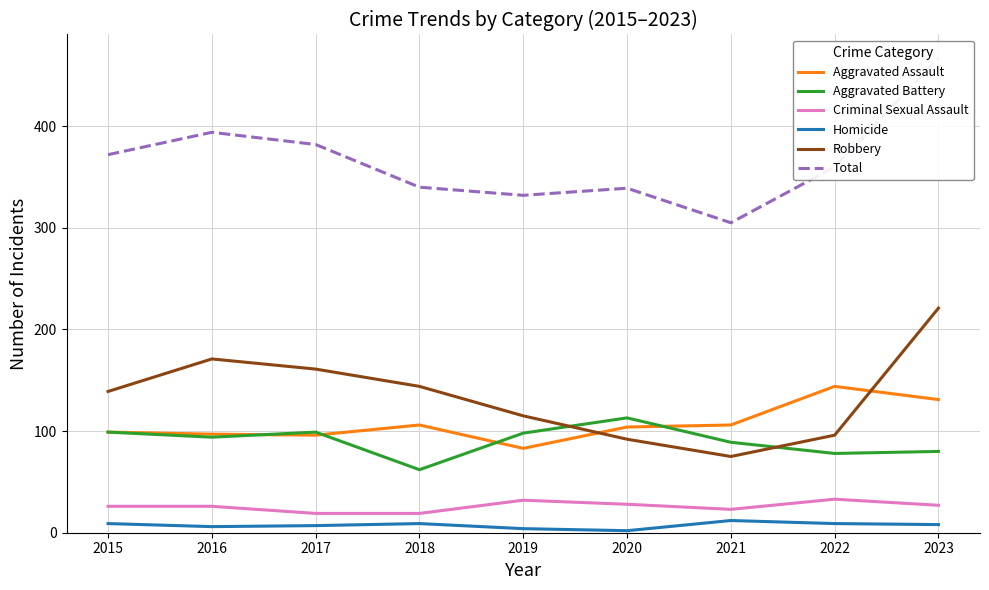

Rank the series by their maximum value, from highest to lowest.

Total, Robbery, Aggravated Assault, Aggravated Battery, Criminal Sexual Assault, Homicide